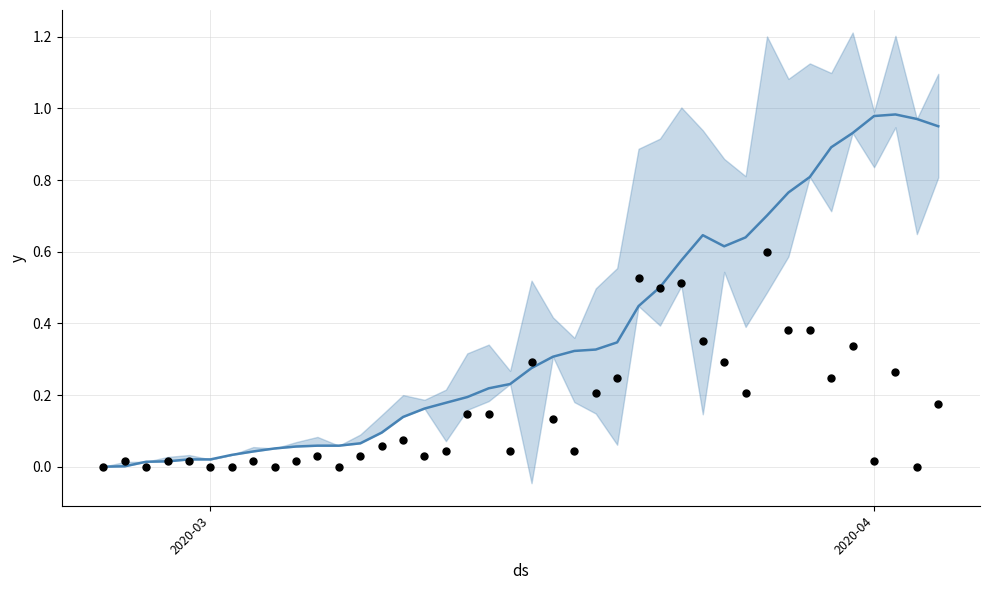

At how many categories does at least one series exceed 0?

39